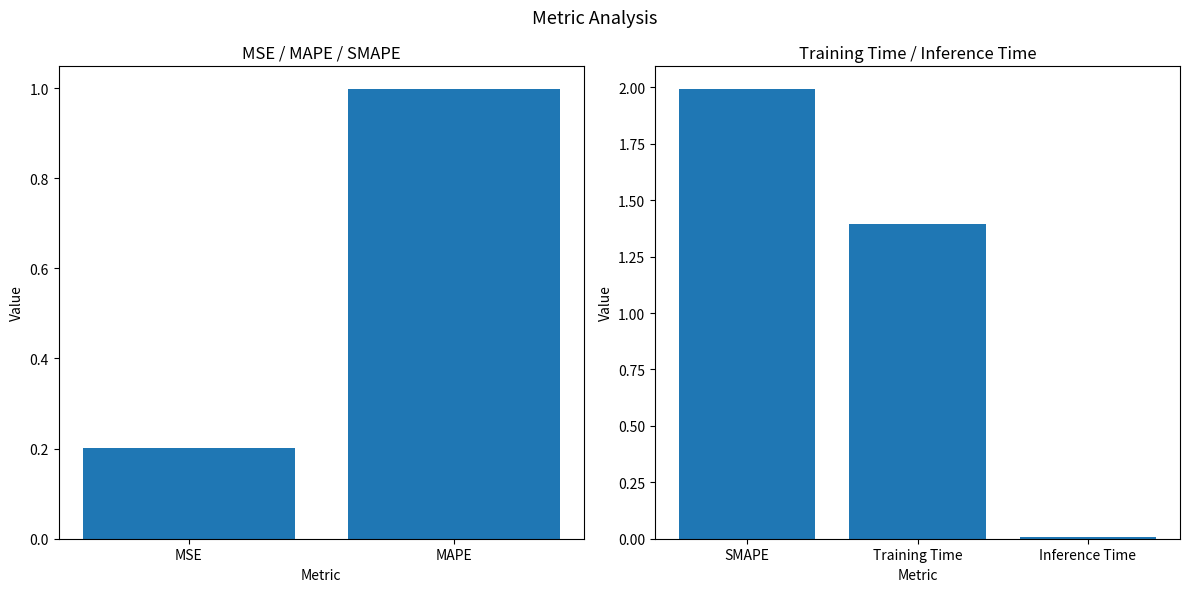

Where is the data nearest to the value 1?

Training Time